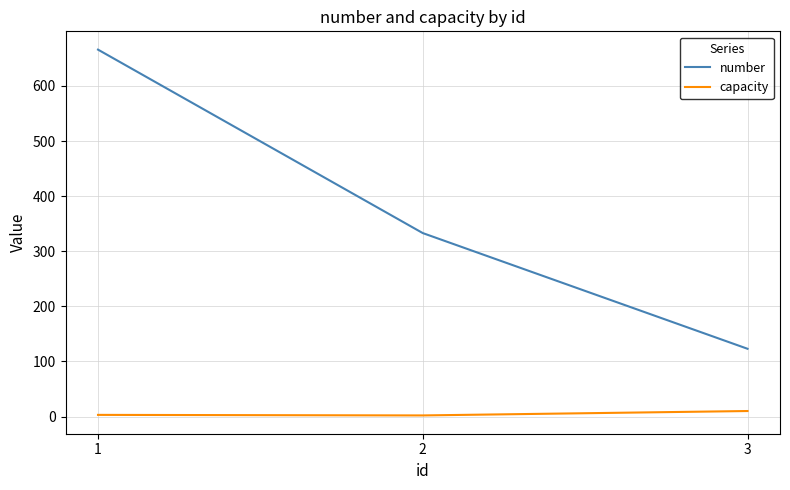

What is the difference between the number values at 2 and 1?

333